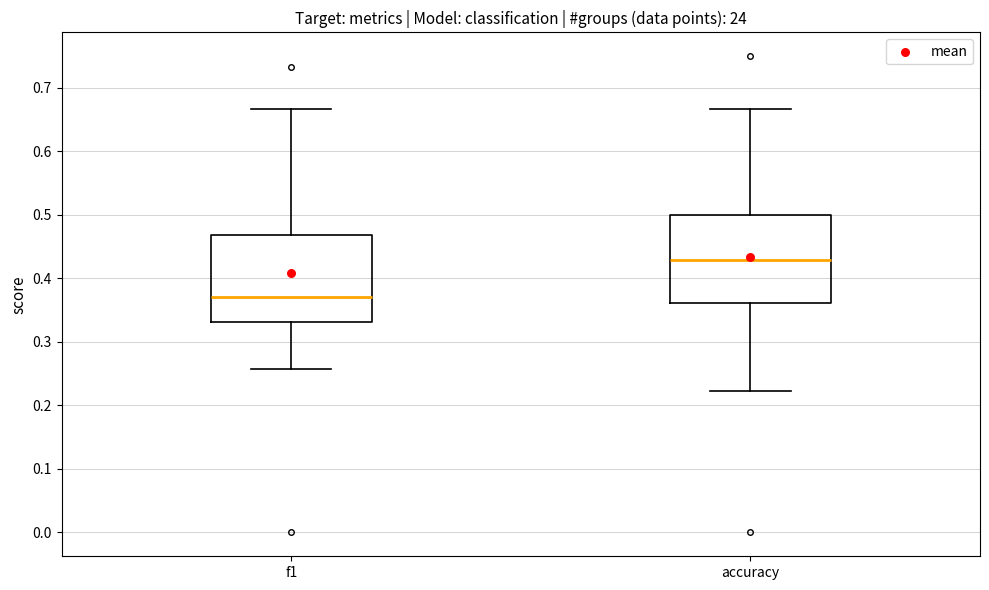

Where does the median line of the box for f1 sit on the y-axis? The values are not printed on the chart, so give them approximately, as read against the axis.

0.37